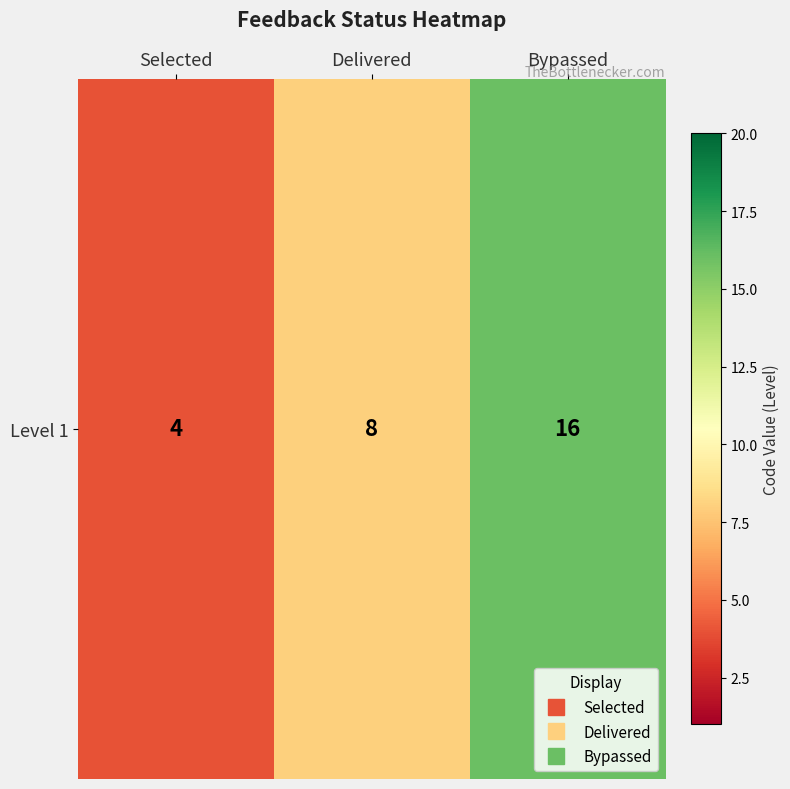

At which category does the chart reach its peak across all series?

Bypassed